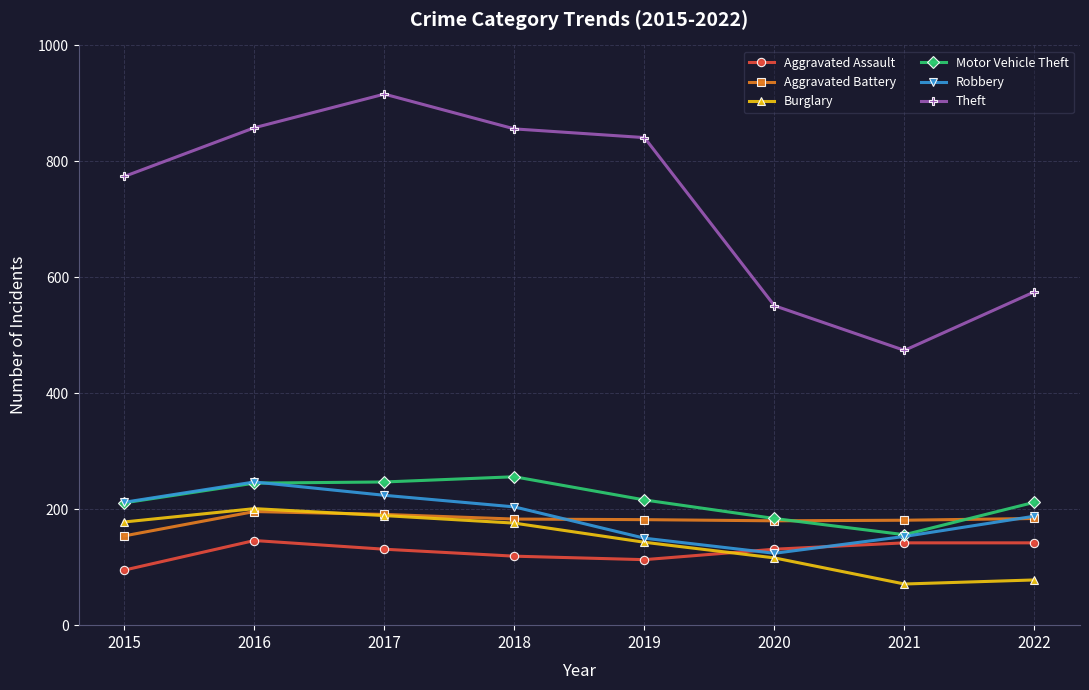

Which series has the widest spread of values?

Theft